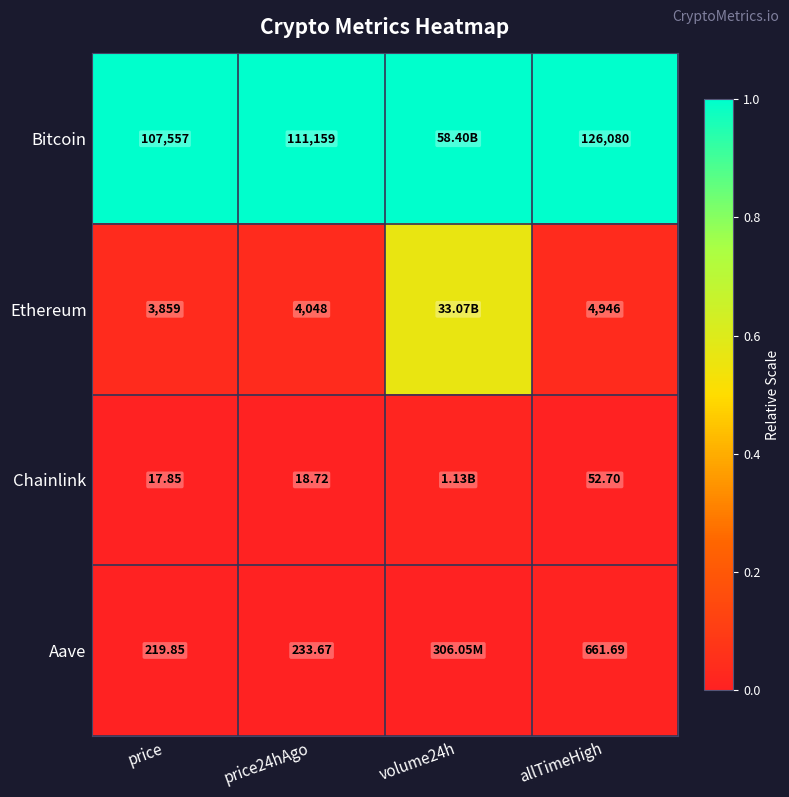

What is the difference between the maximum and second lowest values in the Ethereum series?

0.5